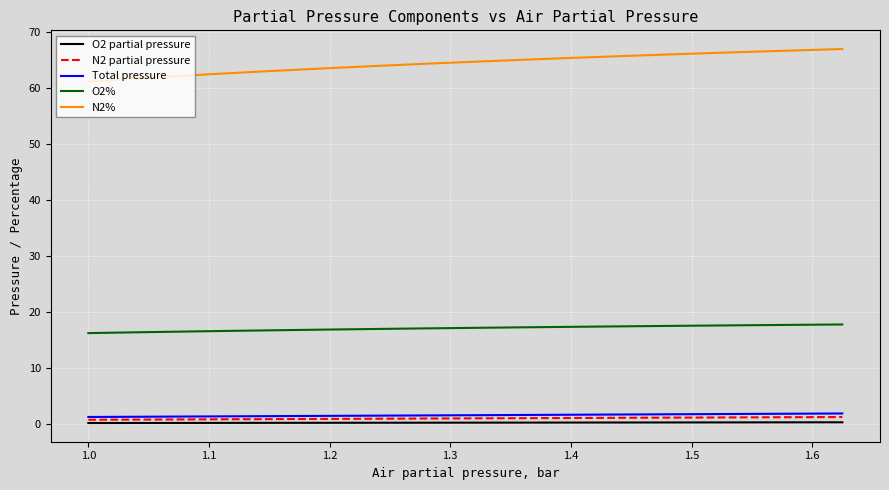

What is the average value of the N2 partial pressure series?

1.0